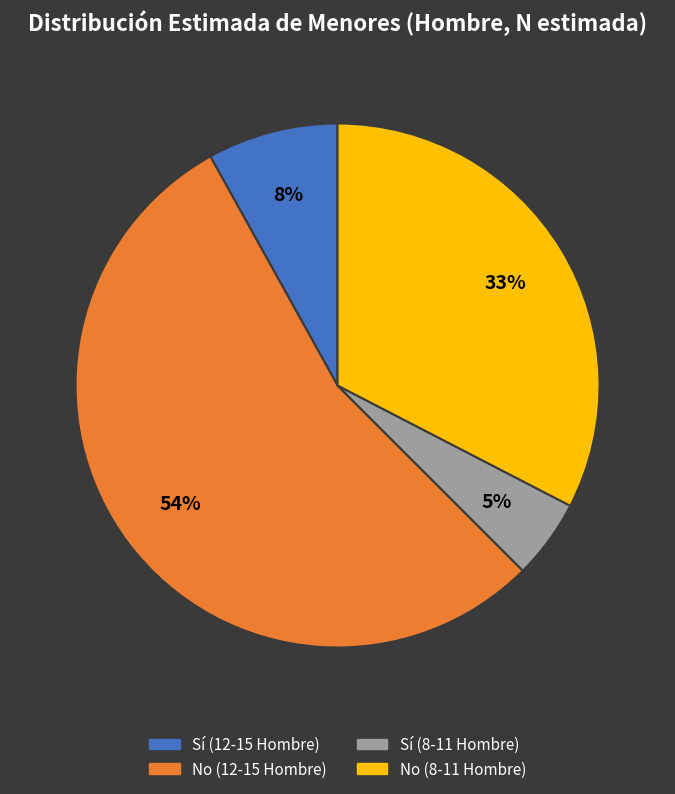

Does any single category account for the majority?

Yes